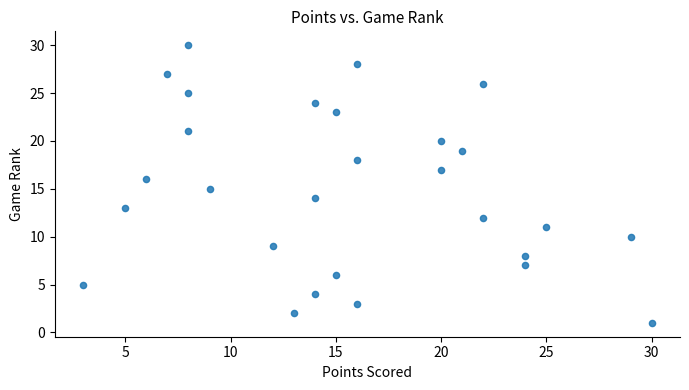

What is the range of X values (max minus min)?

27